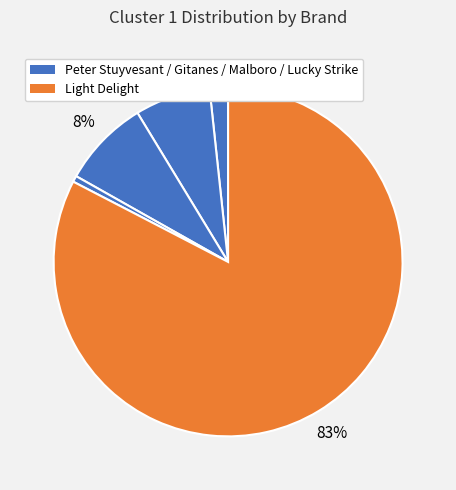

How many slices are in this pie chart?

5